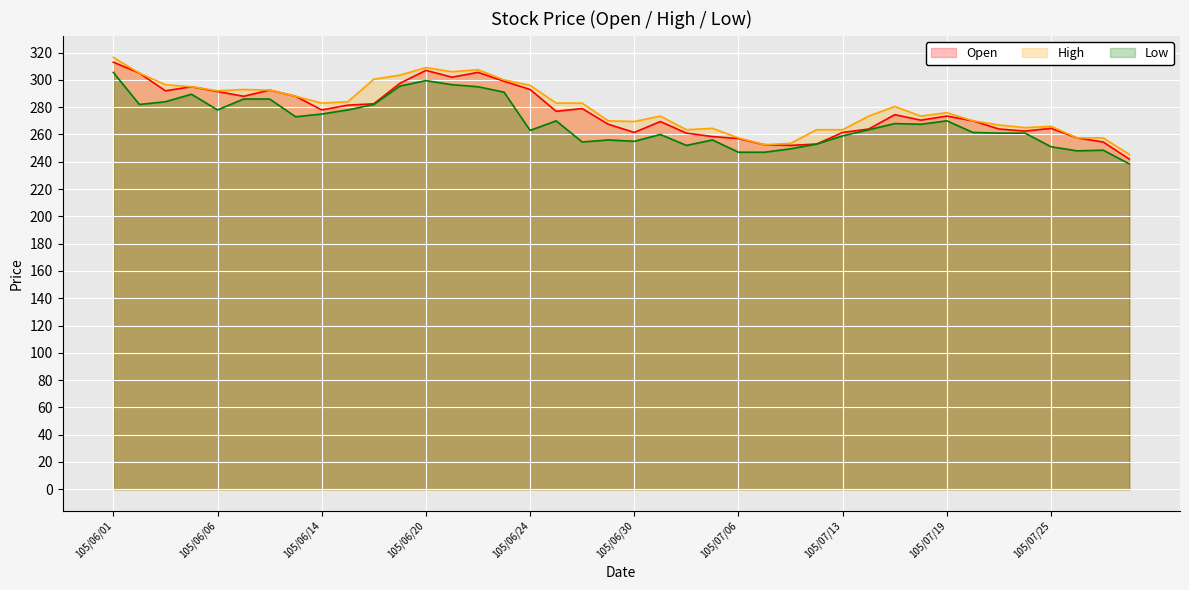

True or false: High has more than 1 points higher than both neighbors.

True